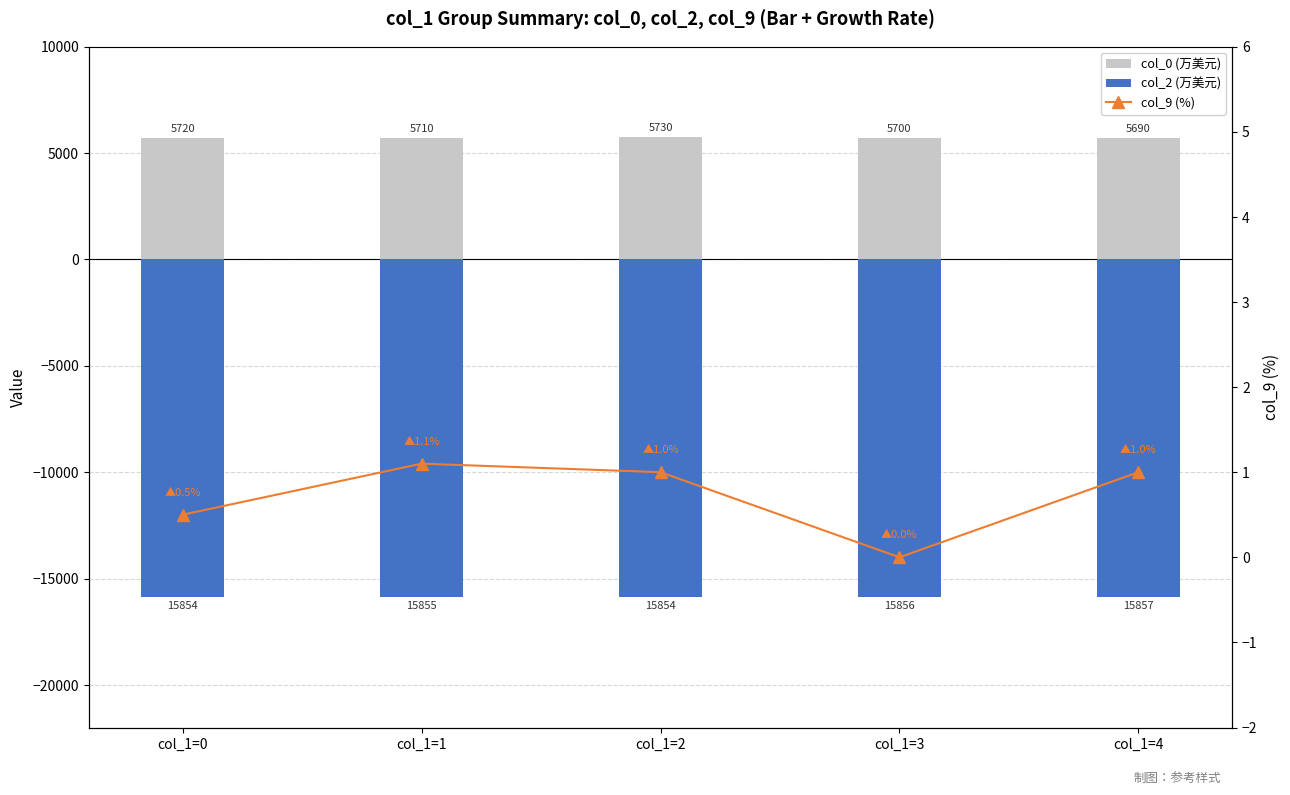

Reading left to right, what are all the values shown in this chart?

col_0 (万美元): 5720.0	5710.0	5730.0	5700.0	5690.0
col_2 (万美元): -15854.0	-15855.0	-15854.0	-15856.0	-15857.0
col_9 (%): 0.5	1.1	1.0	0.0	1.0